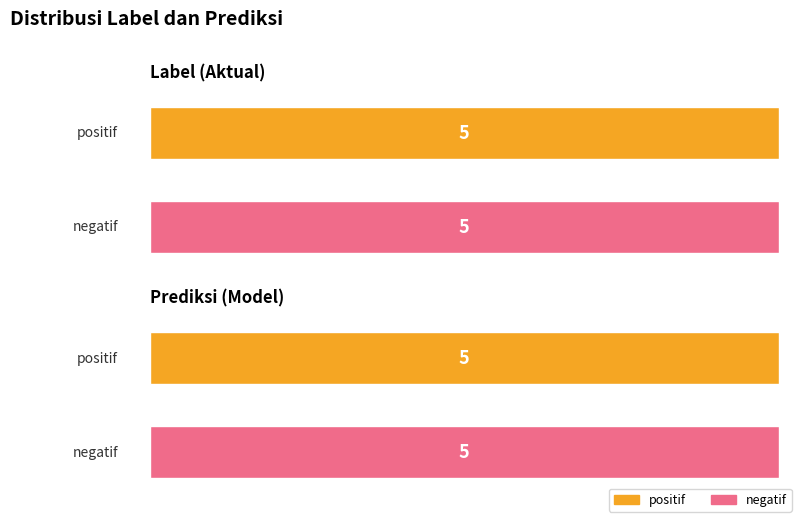

Is it true that label equals -1 at negatif?

False